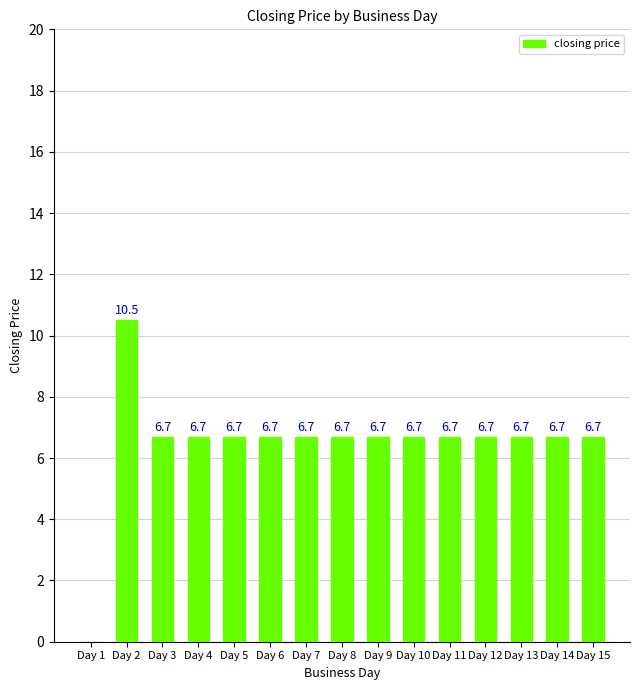

At which category does the chart reach its peak across all series?

Day 2